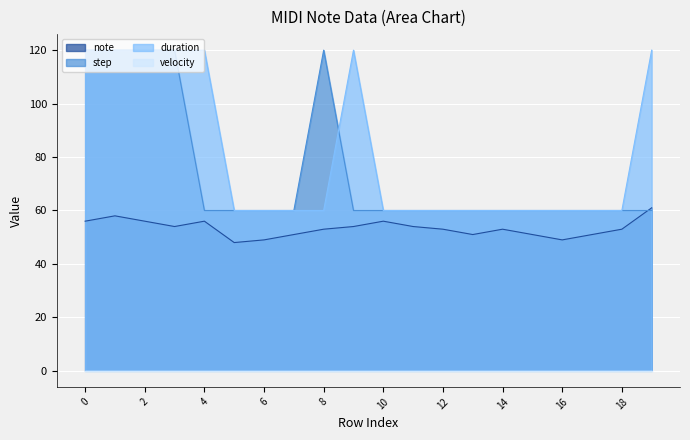

Between 12 and 17, which series saw the biggest shift?

note